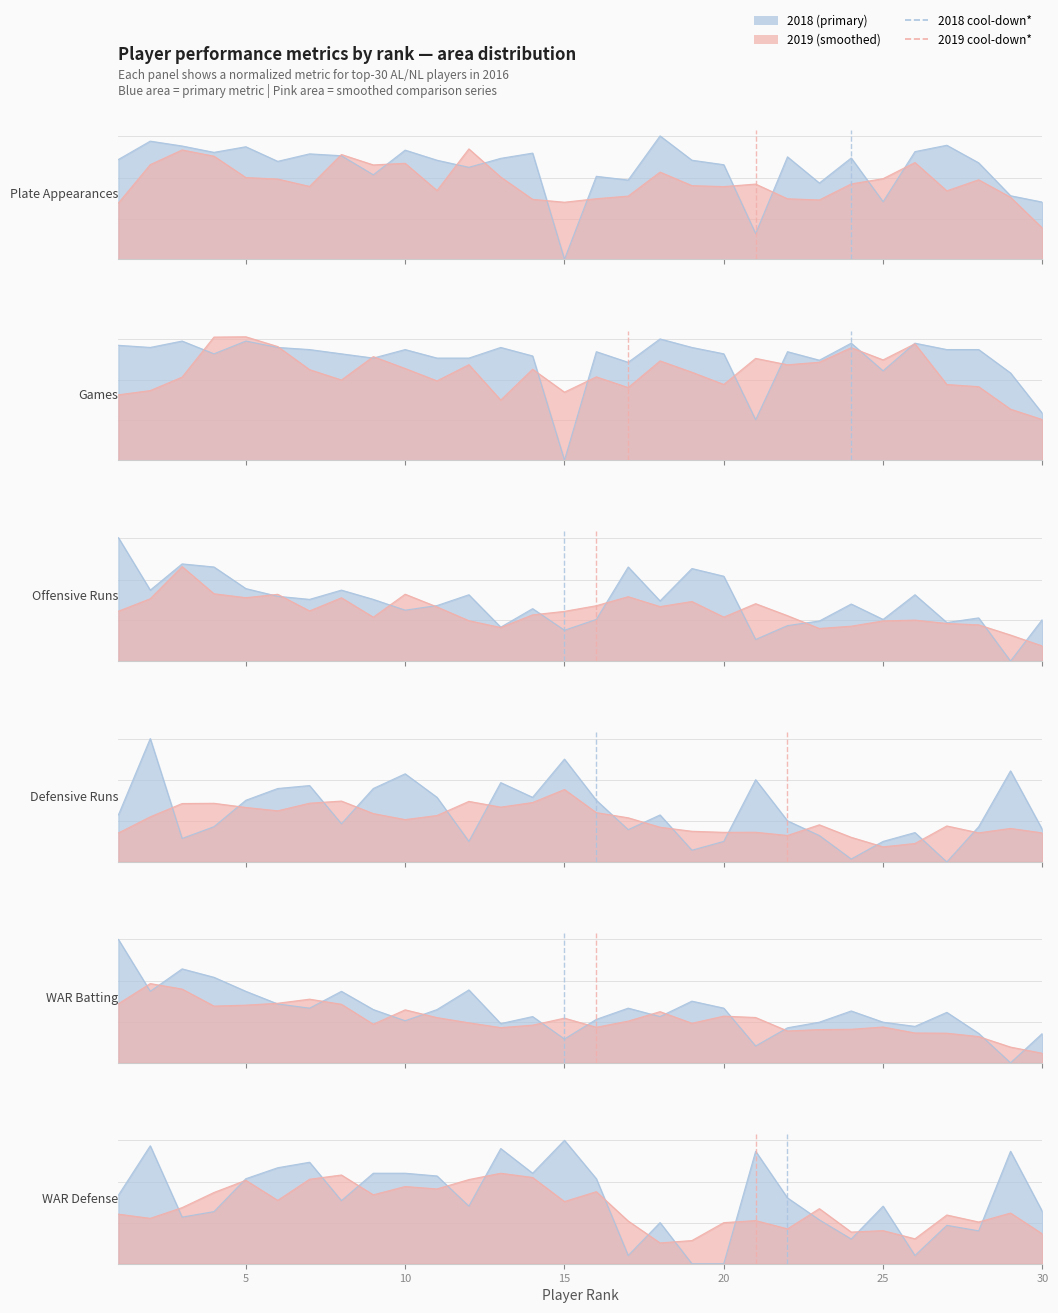

What is the difference between the second highest and second lowest values in the Plate Appearances series?

0.7